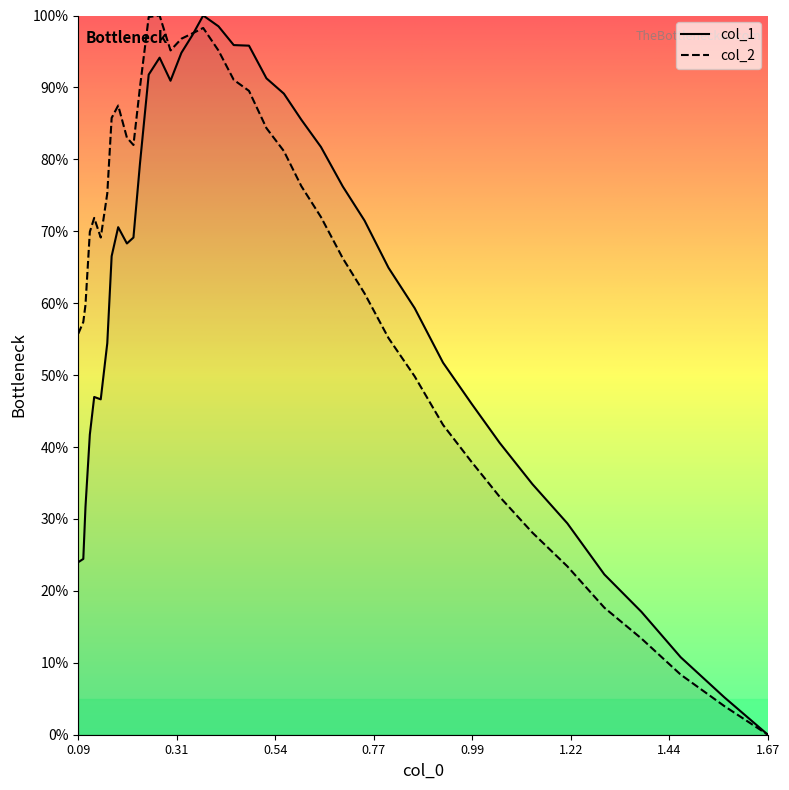

Is this an area chart (filled region under the line)?

No